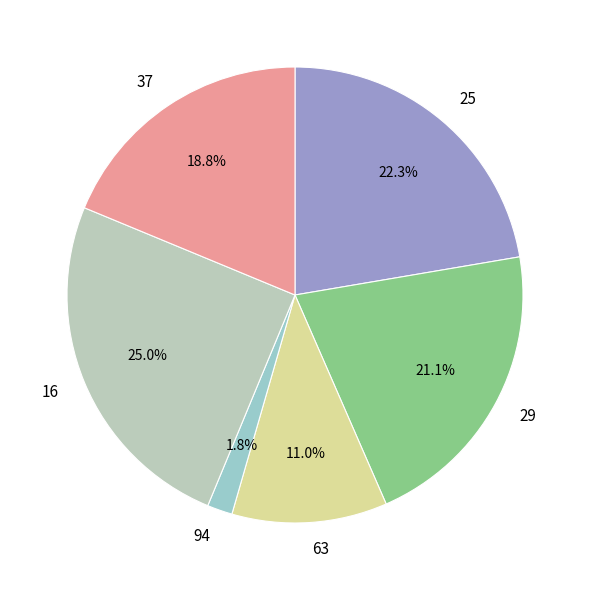

To the nearest percent, what is the combined percentage of 37 and 94?

21%